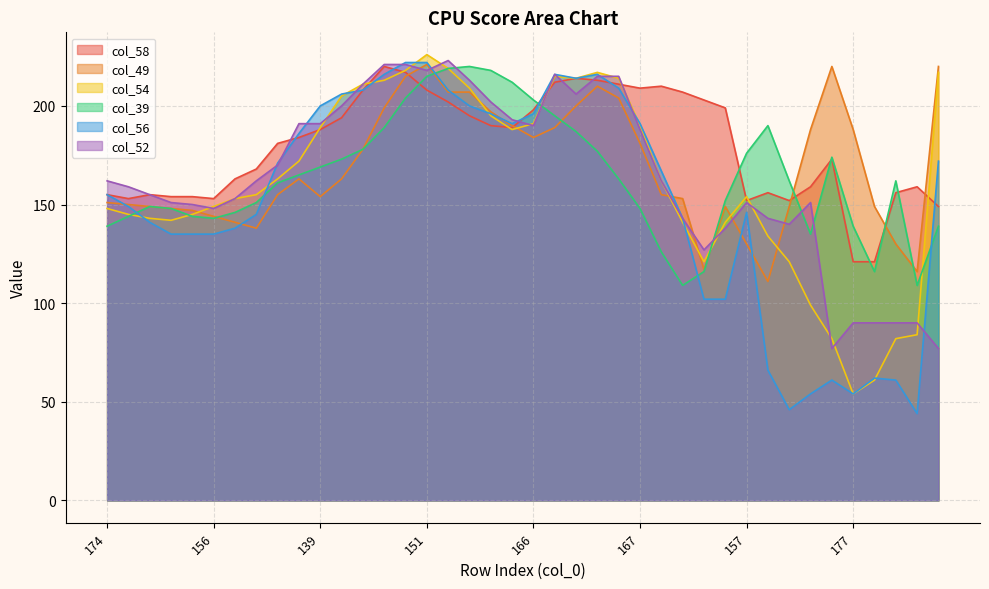

How many data points in col_39 are less than 162?

19